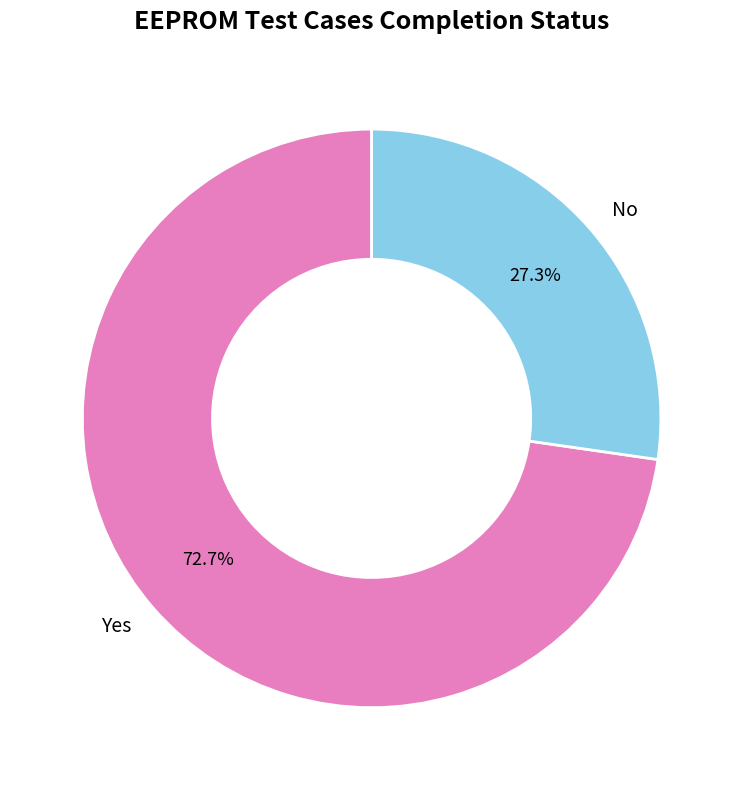

True or false: No accounts for 13% of the total.

False